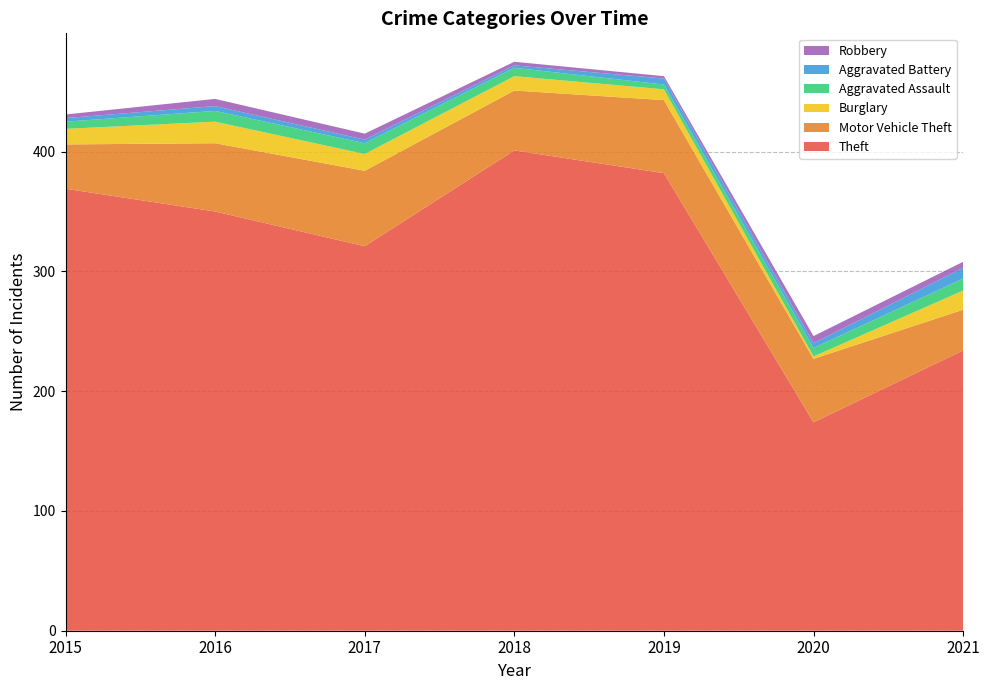

Reading left to right, transcribe all the data shown in this chart.

Theft: 369	350	321	401	382	174	234
Motor Vehicle Theft: 37	57	63	50	61	53	34
Burglary: 13	18	14	12	9	2	16
Aggravated Assault: 6	9	9	7	4	7	10
Aggravated Battery: 3	4	3	2	5	4	9
Robbery: 3	6	5	3	2	6	5